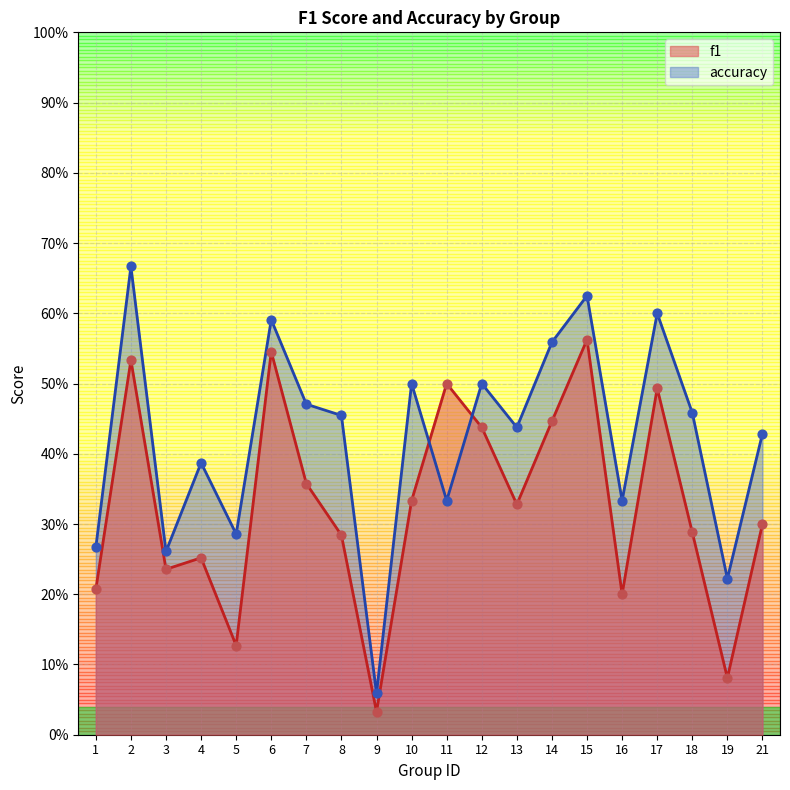

Which series reaches the maximum Y coordinate?

accuracy